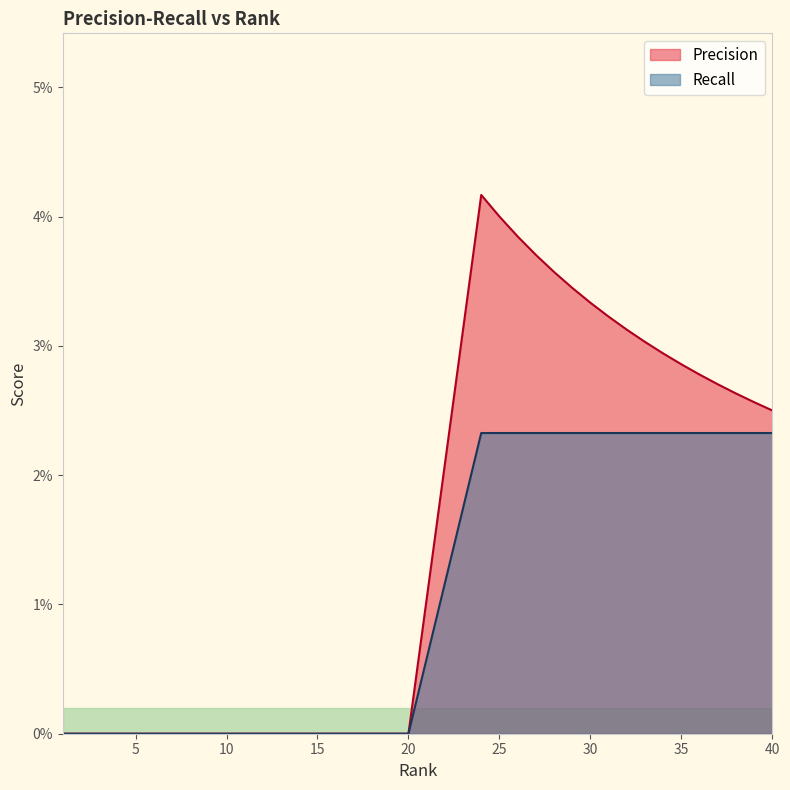

Which has a higher value, 19 or 10?

19